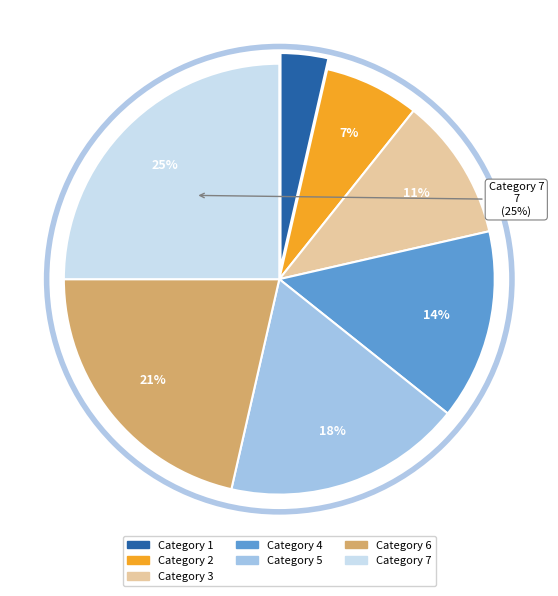

Is there a majority slice in this chart?

No